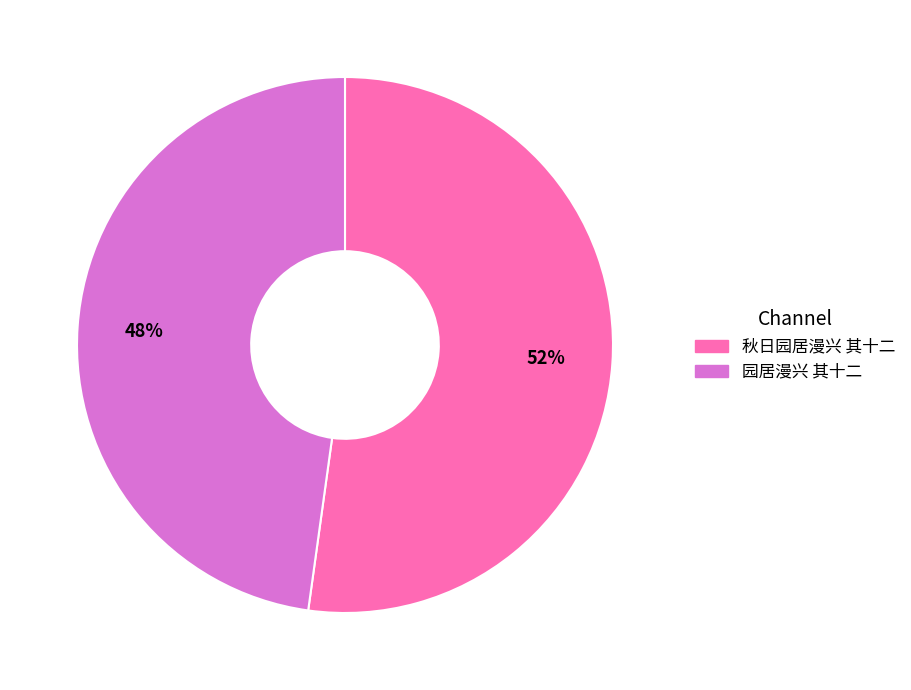

To the nearest percent, what portion does 秋日园居漫兴 其十二 represent?

52%